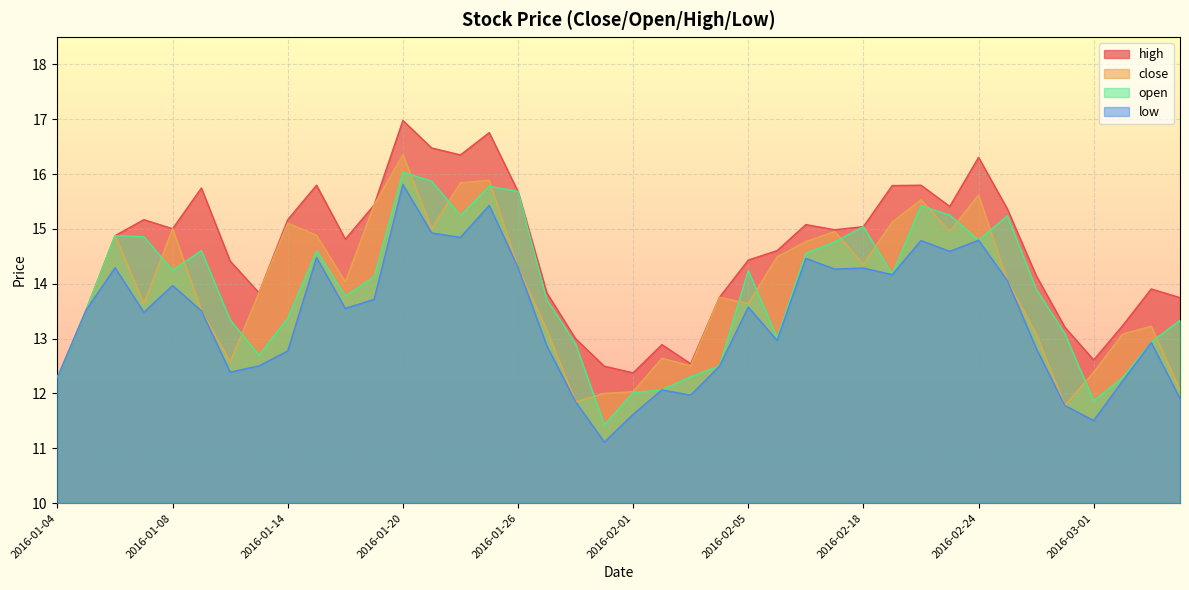

Which category has the lowest value in the close series?

2016-02-29